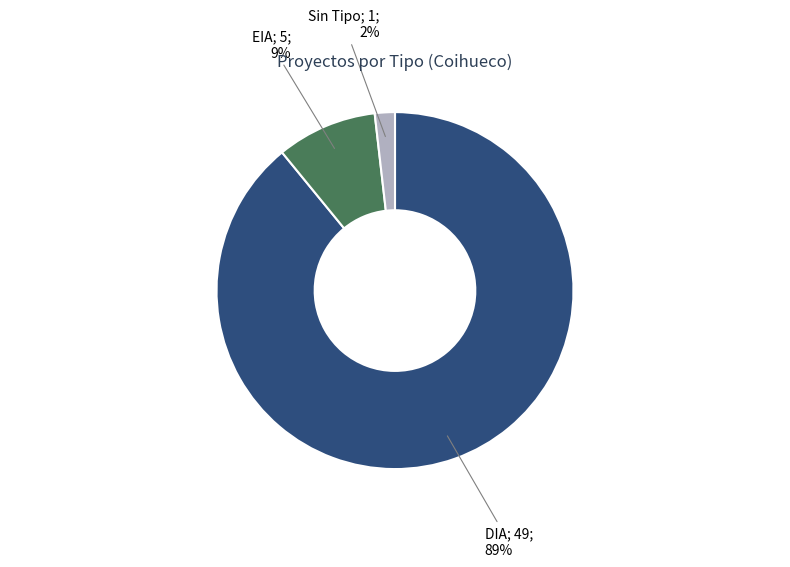

Does any single category account for the majority?

Yes